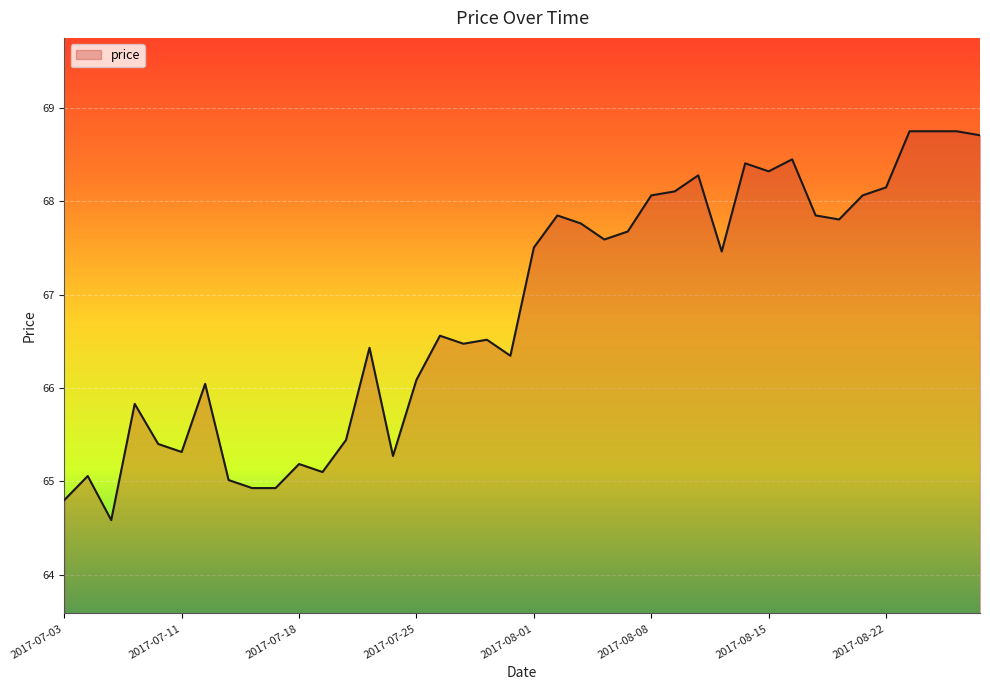

What is the smallest value displayed?

64.6